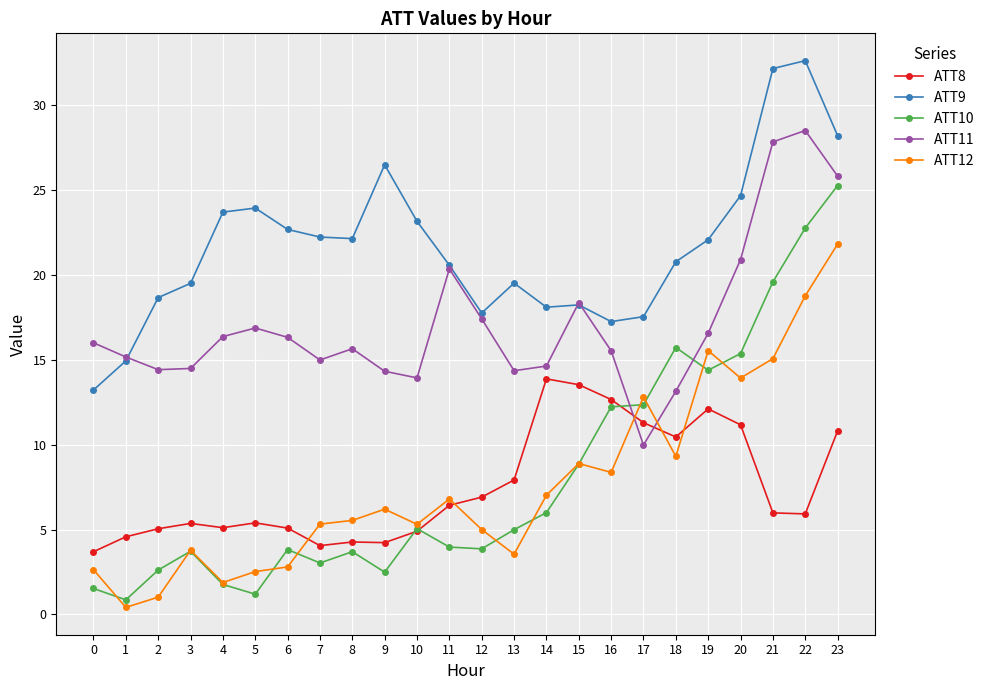

Between 1 and 13, which series saw the biggest shift?

ATT9